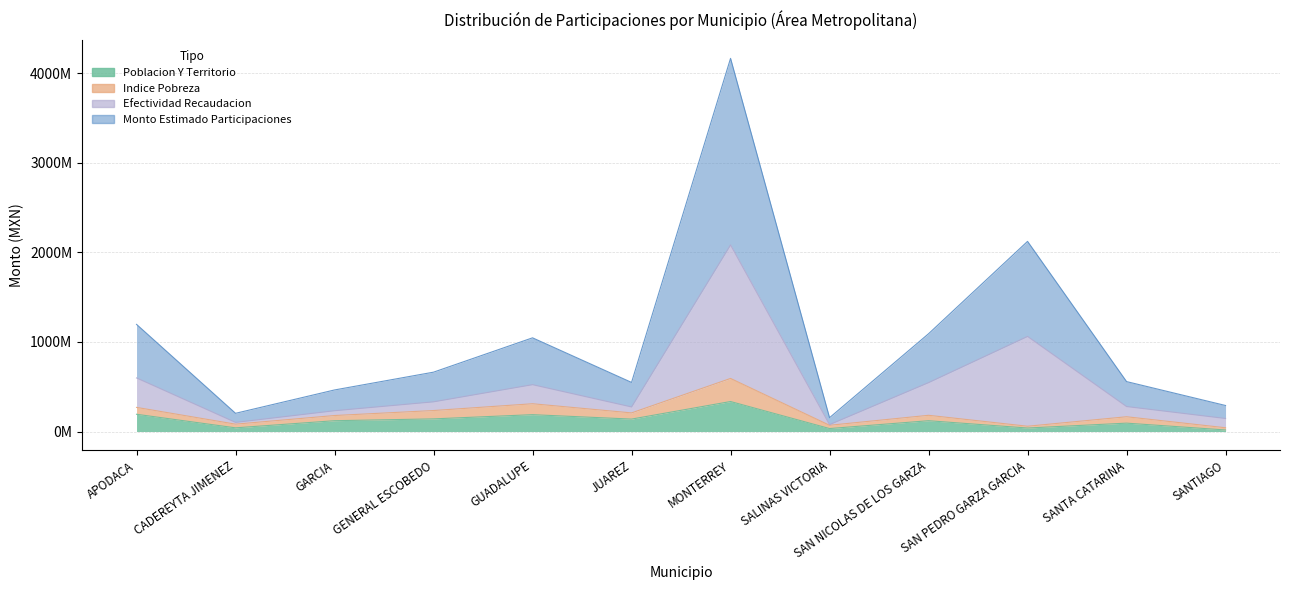

True or false: DISTRIBUCION POBLACION Y TERRITORIO and MONTO ESTIMADO PARTICIPACIONES intersect in this chart.

False